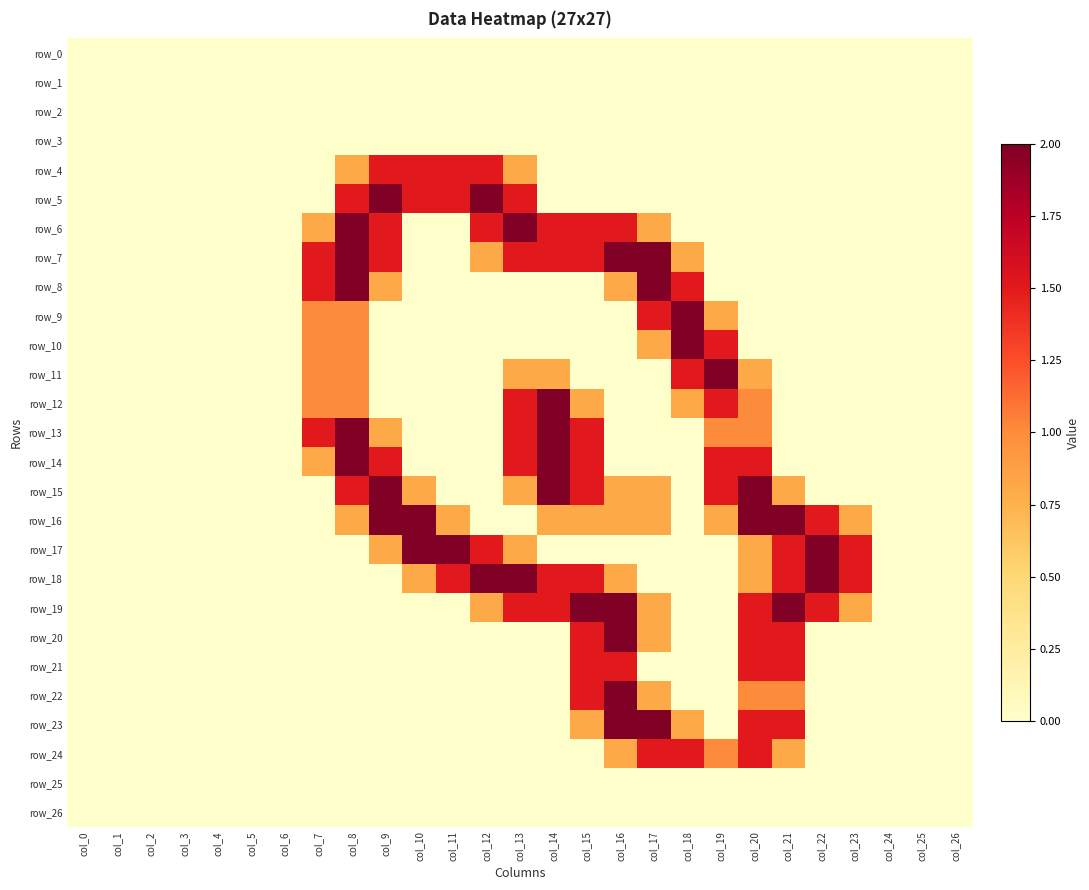

Is the value of row_4 at col_10 greater than the value of row_14 at col_25?

Yes